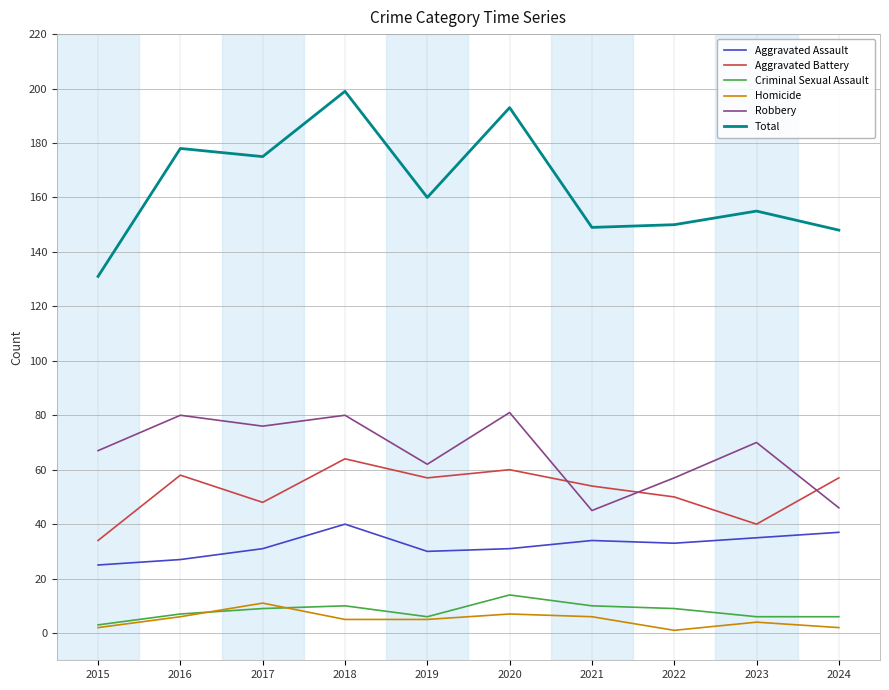

At which category is the sum across all series the highest?

2018